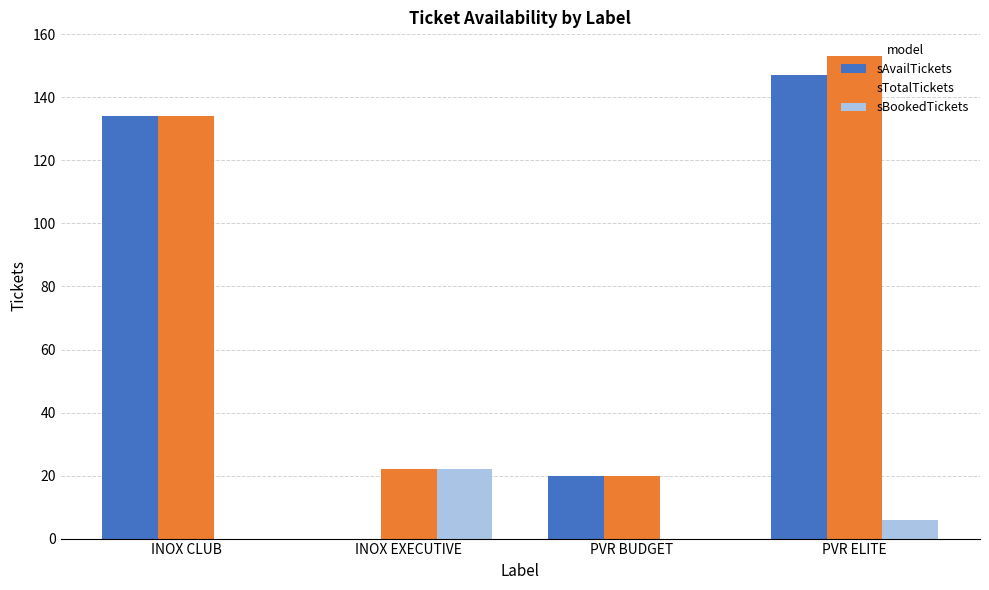

The value of sAvailTickets at INOX CLUB is 134. True or false?

True